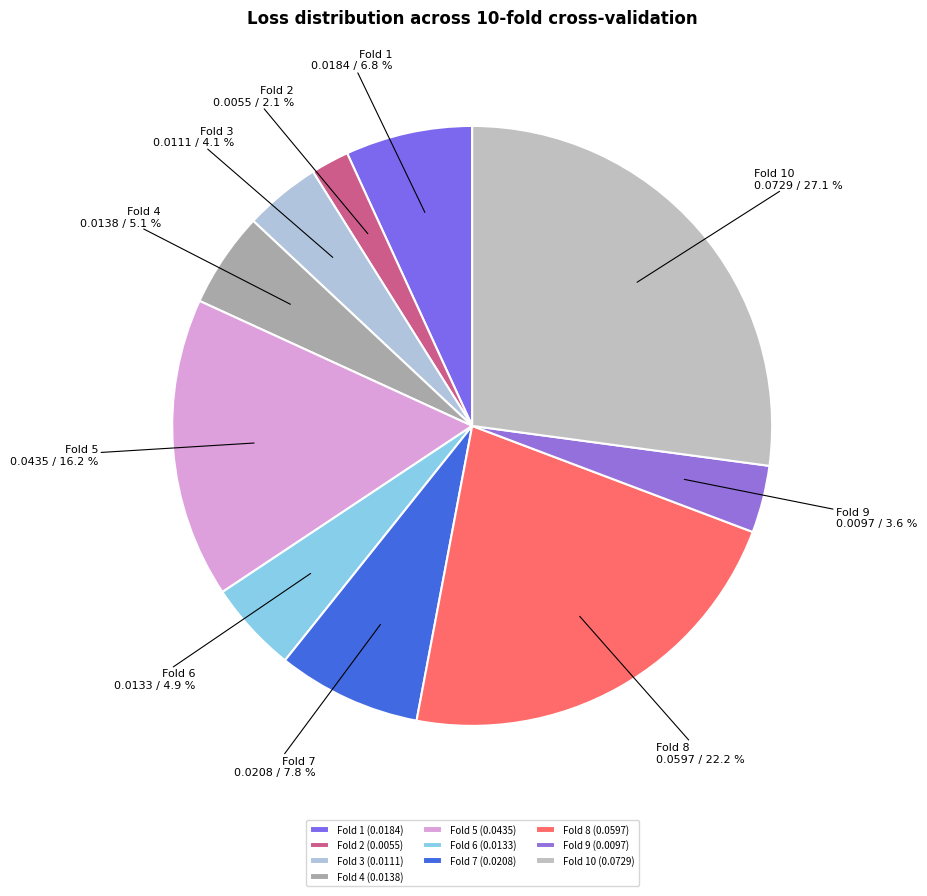

Combined, do Fold 5 and Fold 9 account for over 50%?

No